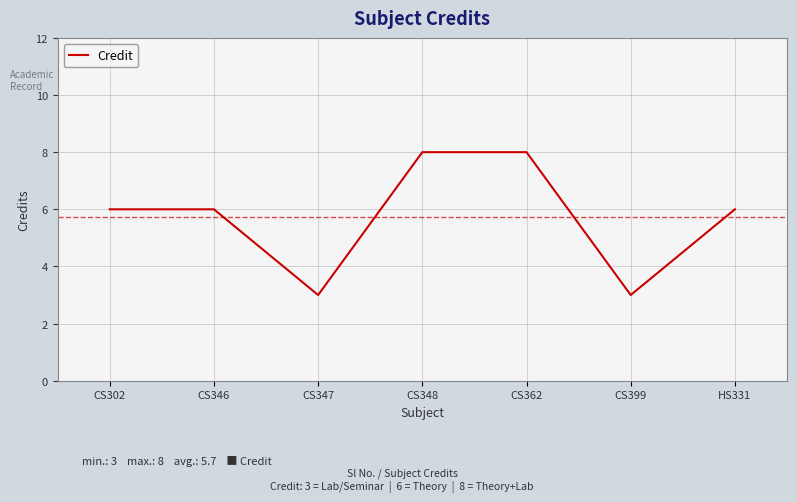

Does the chart have visible grid lines?

Yes